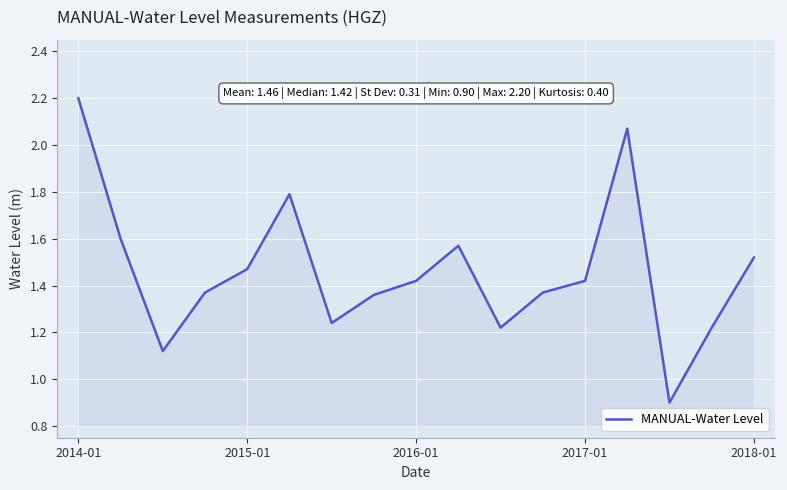

What is the difference between the maximum and minimum values?

1.3